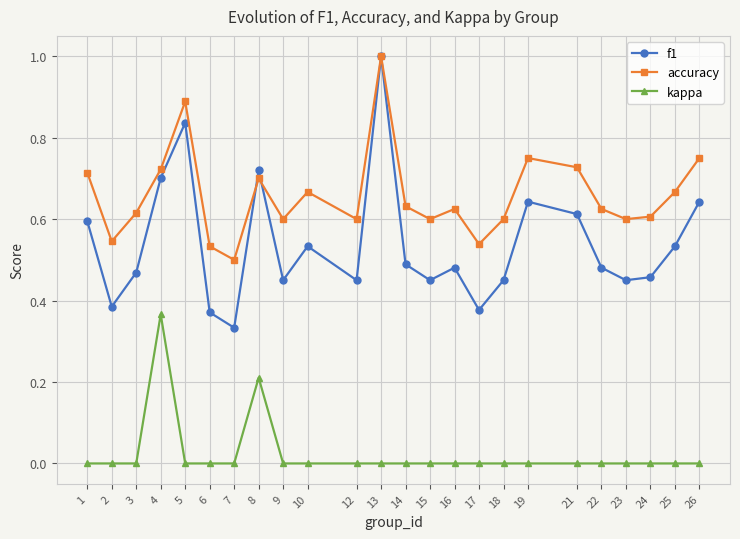

True or false: f1 and accuracy intersect in this chart.

True